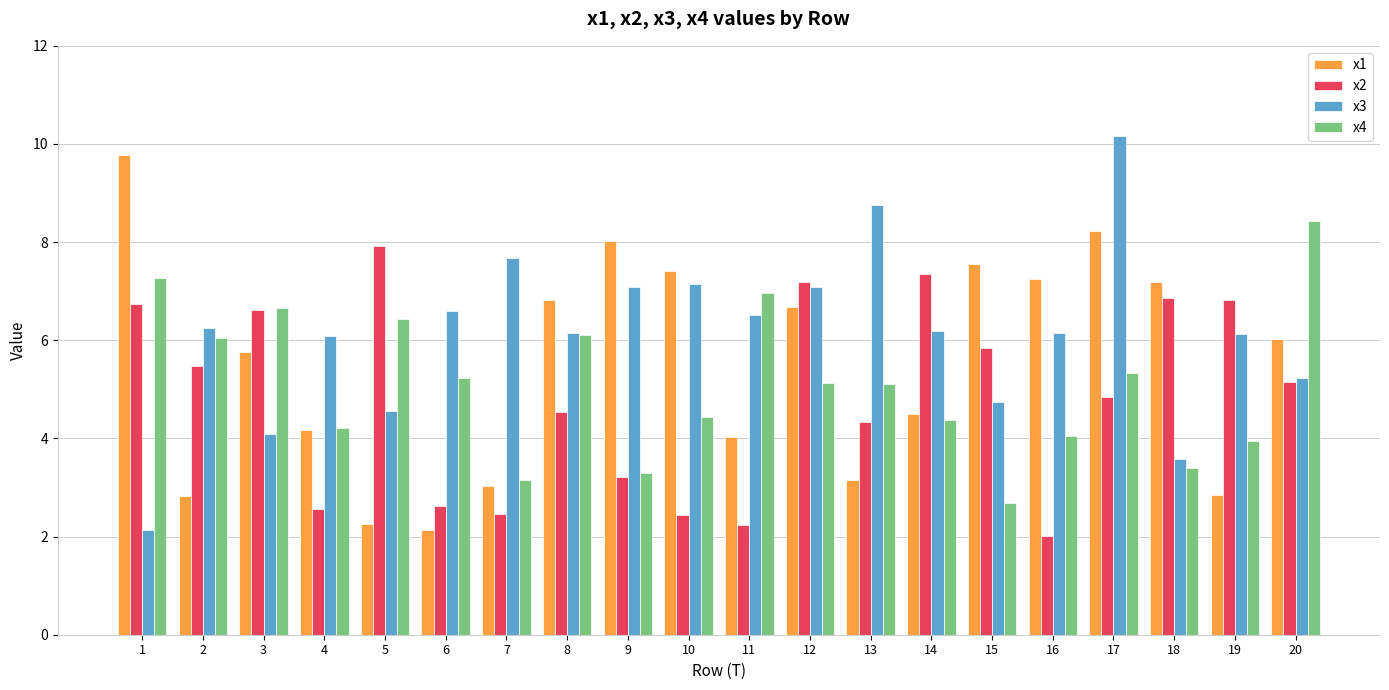

How many bars are there in each group?

4